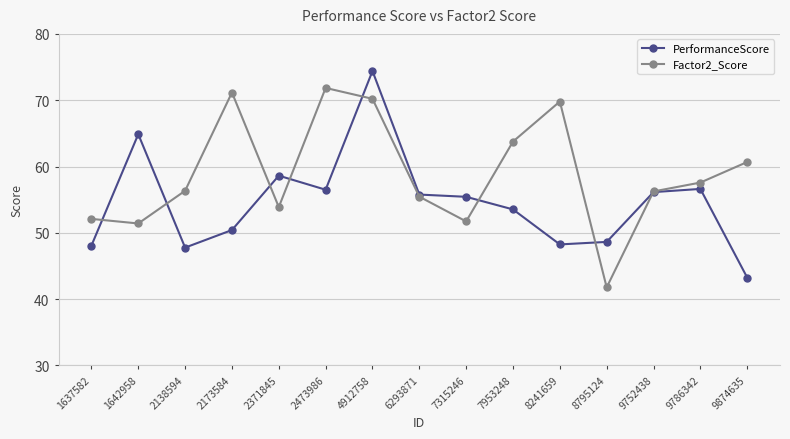

The PerformanceScore series shows 11.8 at 2371845. True or false?

False